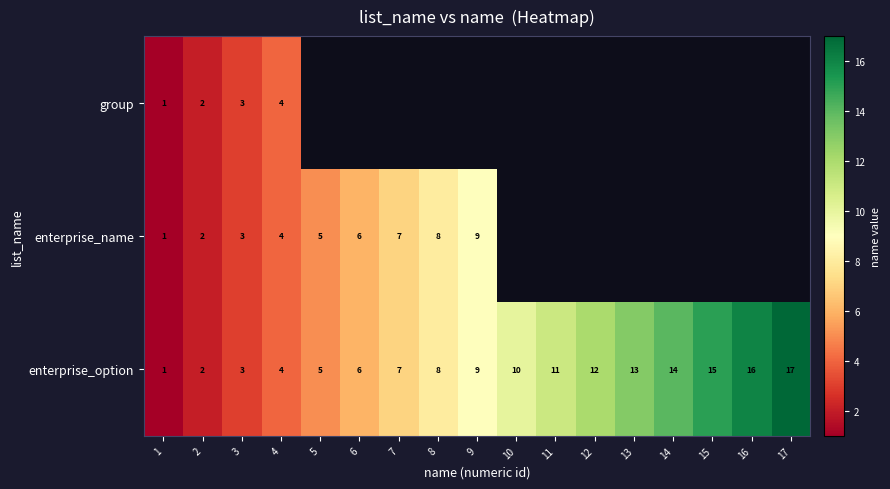

What is the total value across all series at 2?

6